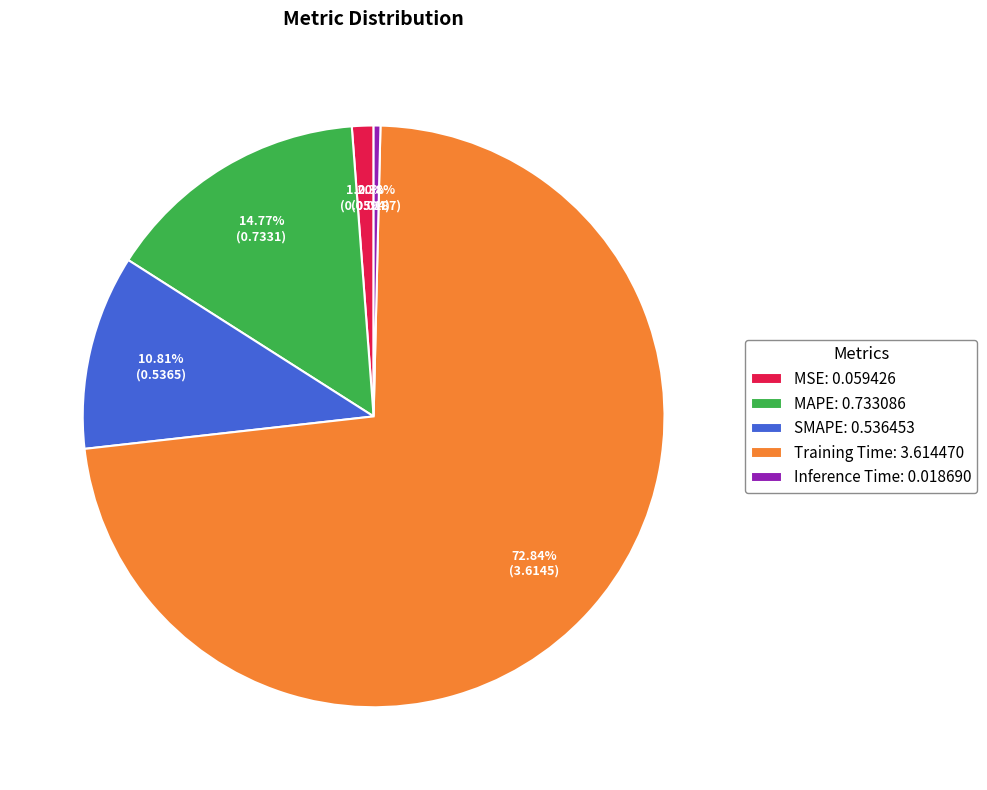

What percentage do MSE and Training Time together represent?

74.0%